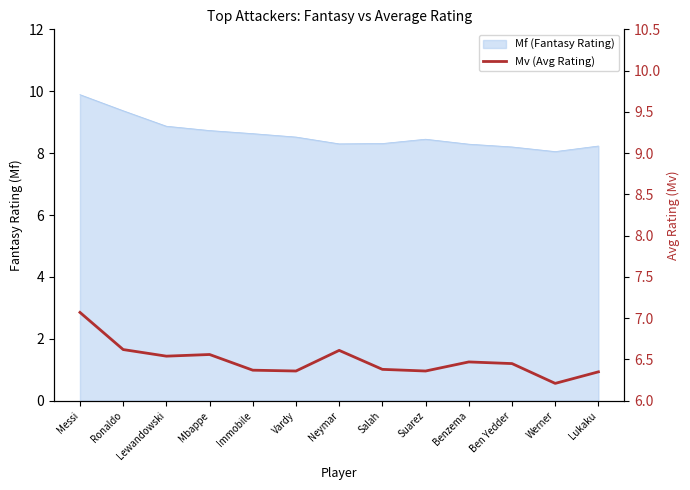

What is the greatest value displayed?

7.1